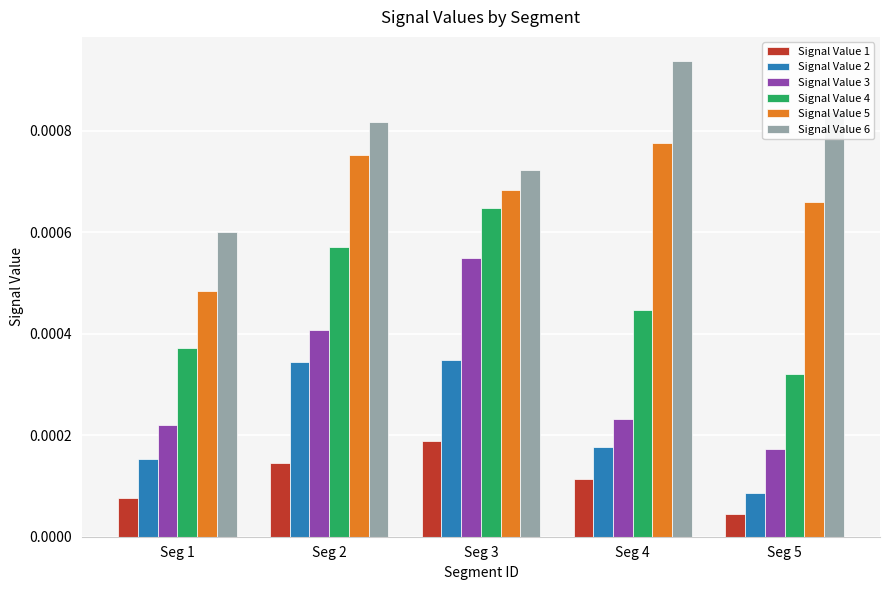

List the labels in order of Signal Value 4 value, smallest first.

Seg 5, Seg 1, Seg 4, Seg 2, Seg 3